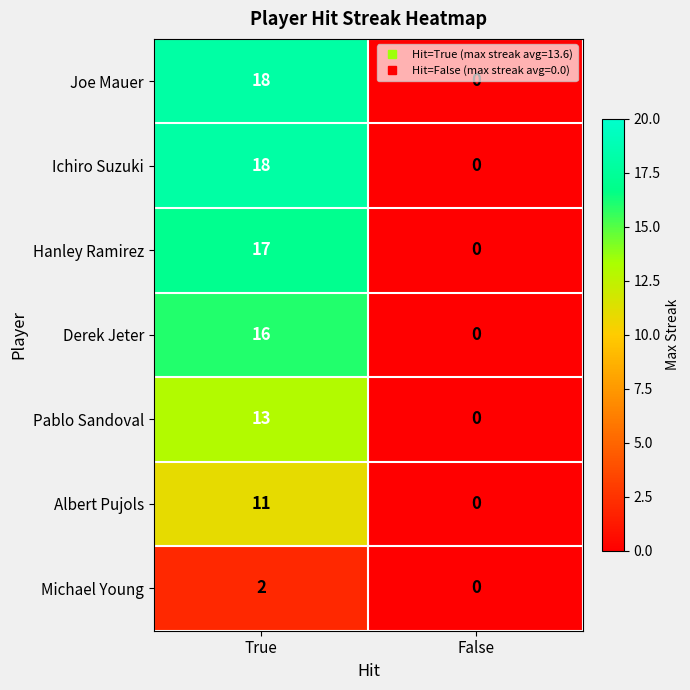

At how many categories does at least one series exceed 9?

1